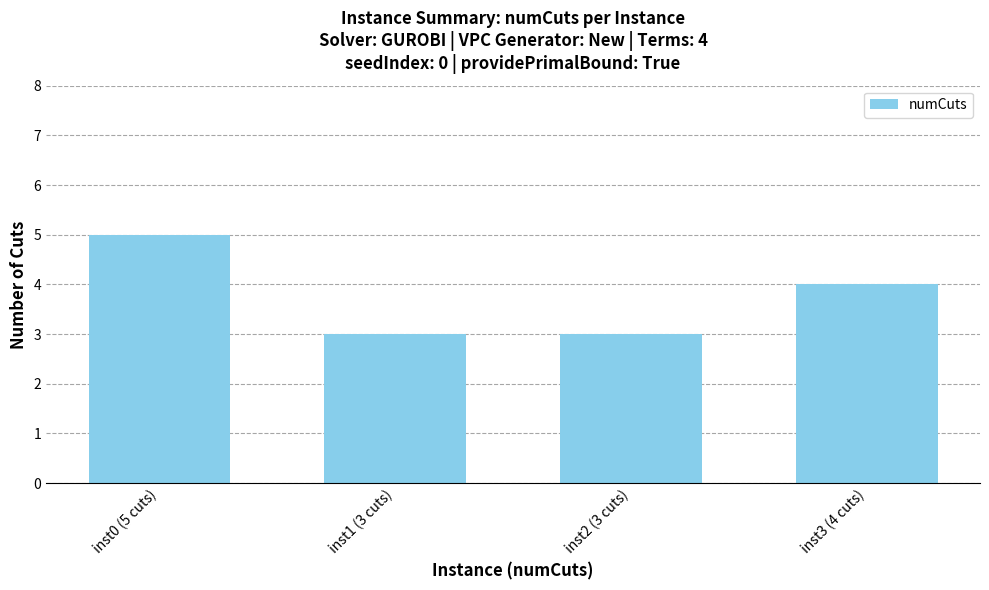

The value at inst1 (3 cuts) is 3. True or false?

True